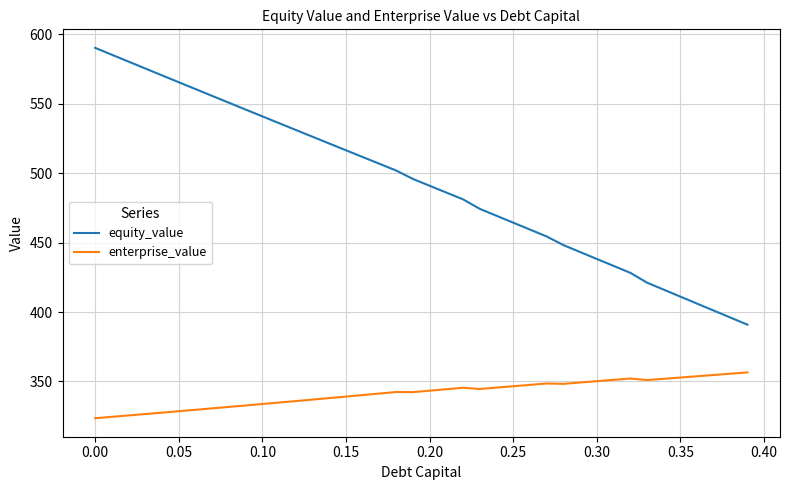

True or false: enterprise_value has more than 2 interior local peaks.

True